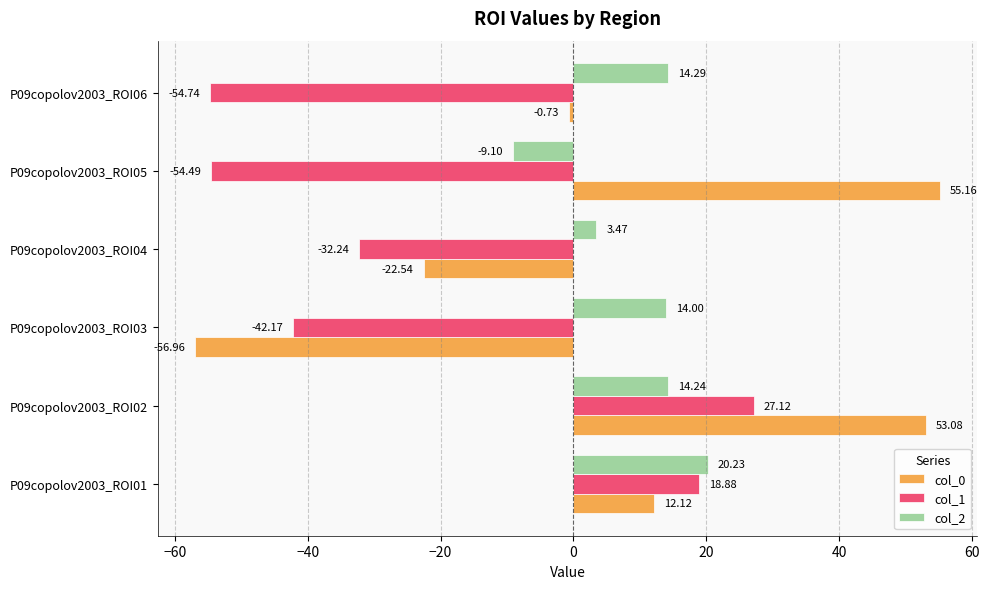

How many negative values does the col_0 series have?

3